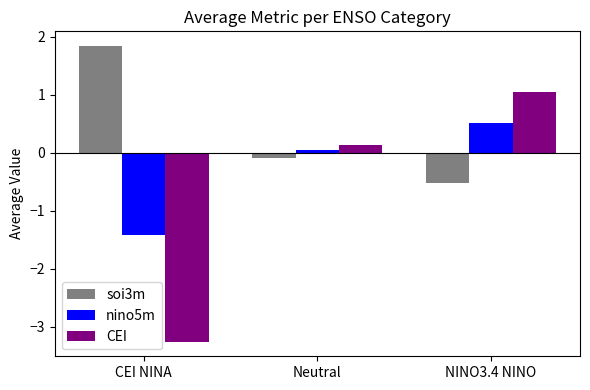

The value of nino5m at Neutral is 0.0. True or false?

True